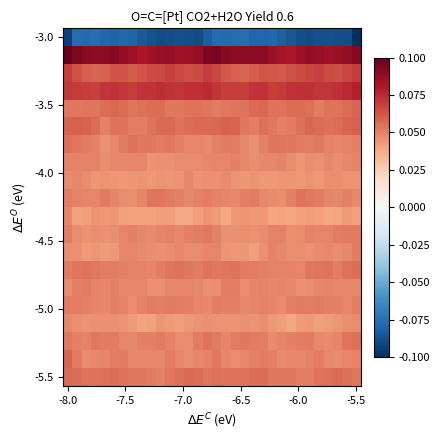

What is the smallest value displayed?

-0.1